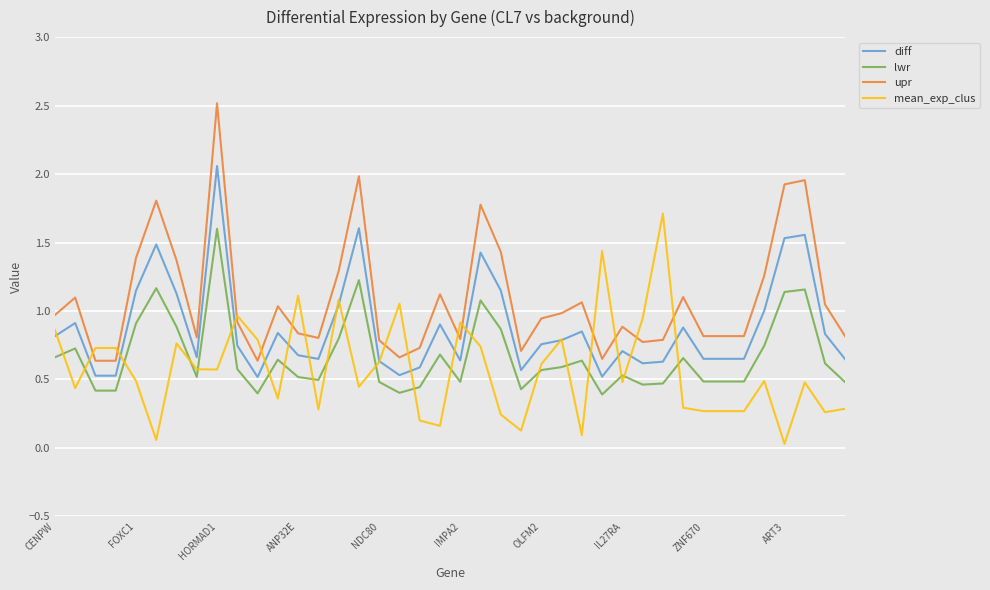

Which series has the largest total across all categories?

upr